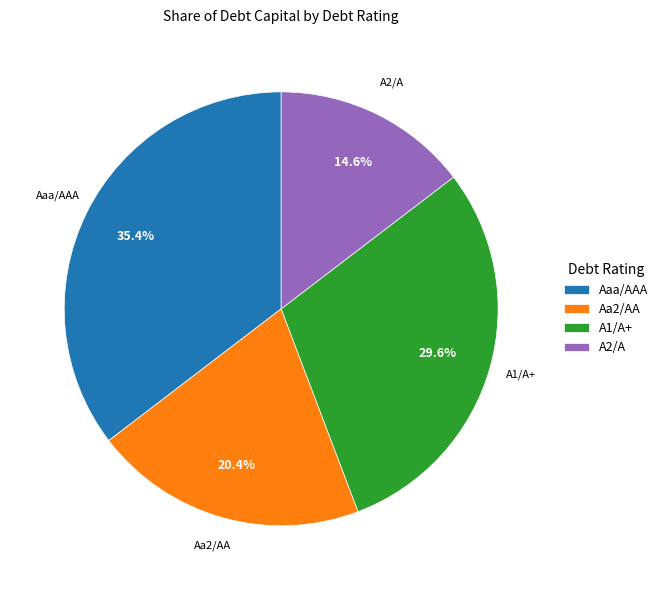

Combined, do Aaa/AAA and A1/A+ account for over 50%?

Yes